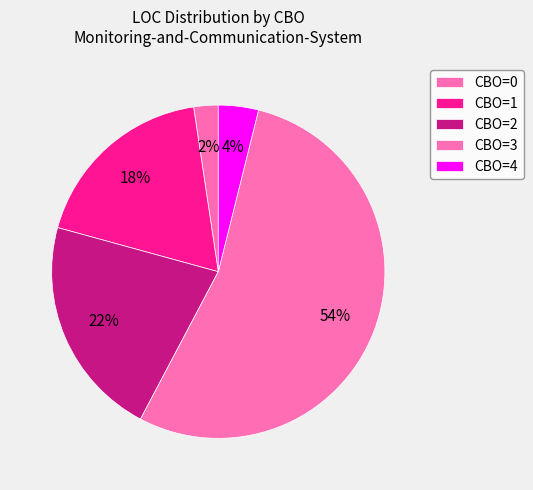

How many segments does this pie chart have?

5